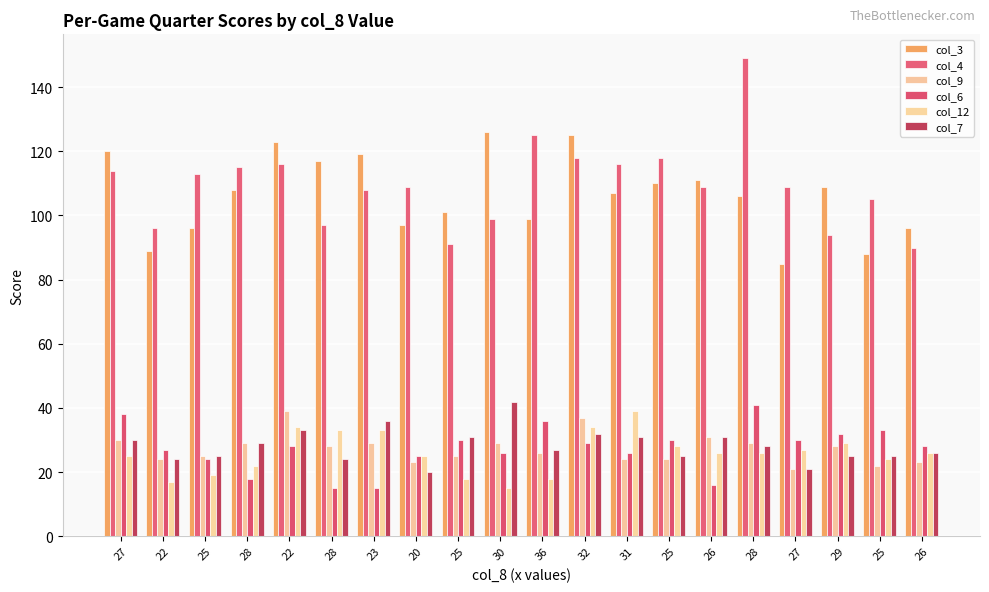

What value does the col_12 series have at 31, to the nearest 5?

40